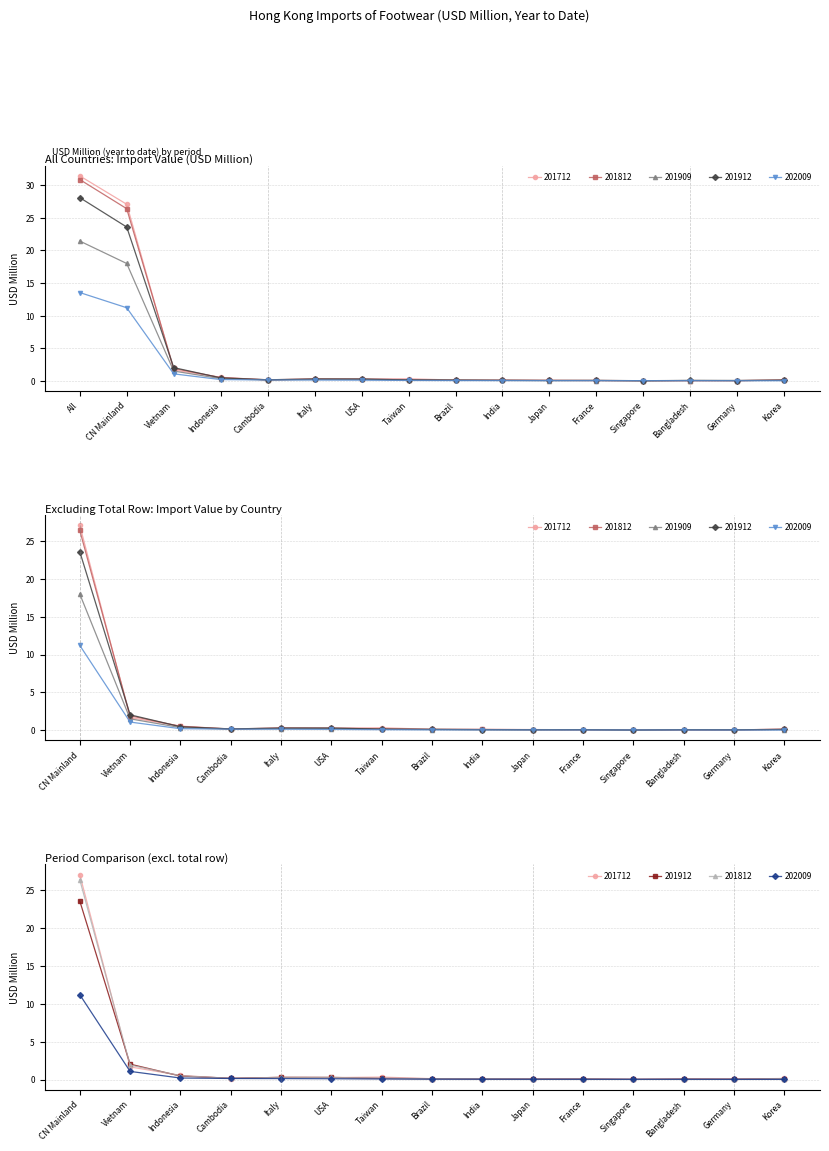

What are all the series names shown in the legend?

201712, 201812, 201909, 201912, 202009